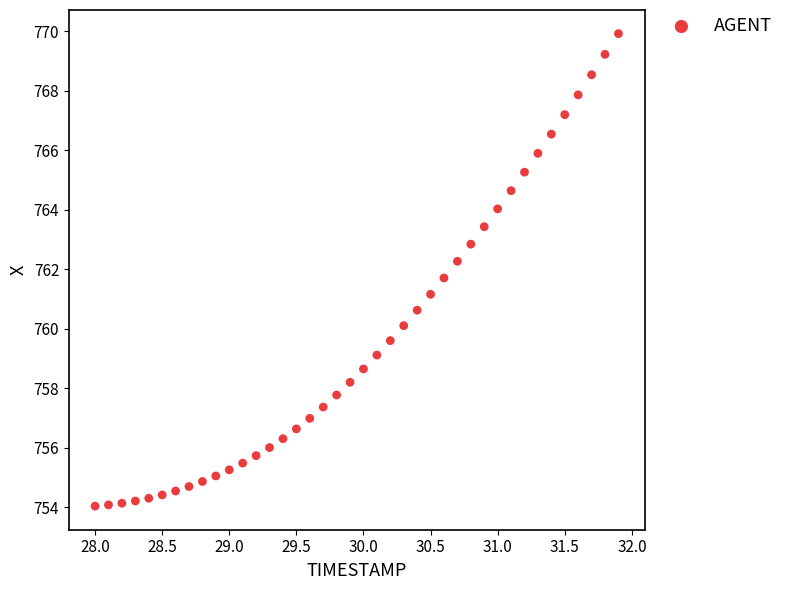

What is the range of Y values (max minus min)?

15.9